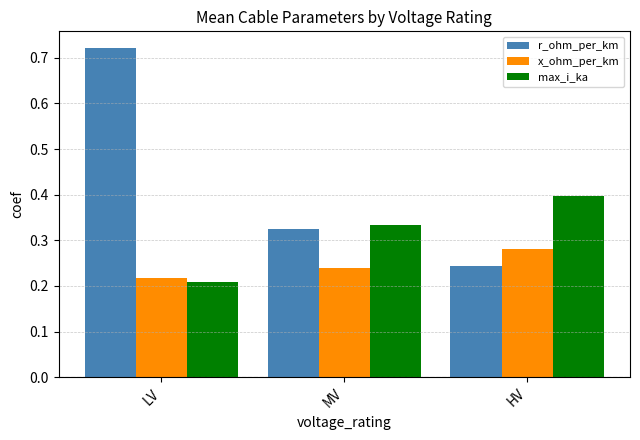

Is the value of max_i_ka at LV greater than the value of x_ohm_per_km at MV?

No